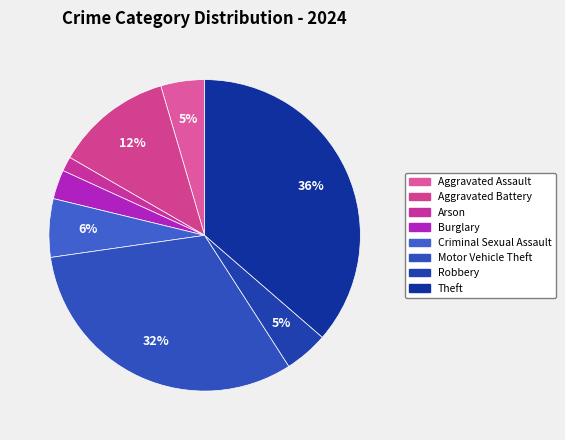

How many segments does this pie chart have?

8